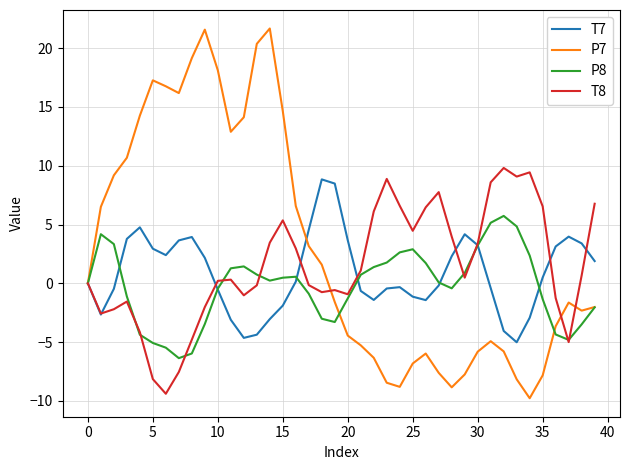

Which series has the largest total across all categories?

P7